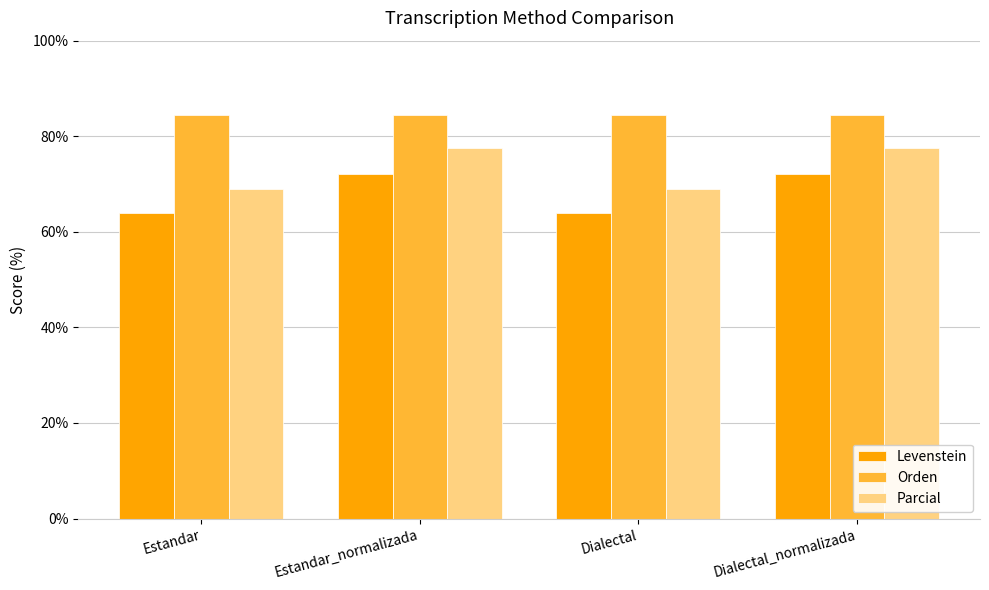

What is the minimum value for Levenstein?

63.9